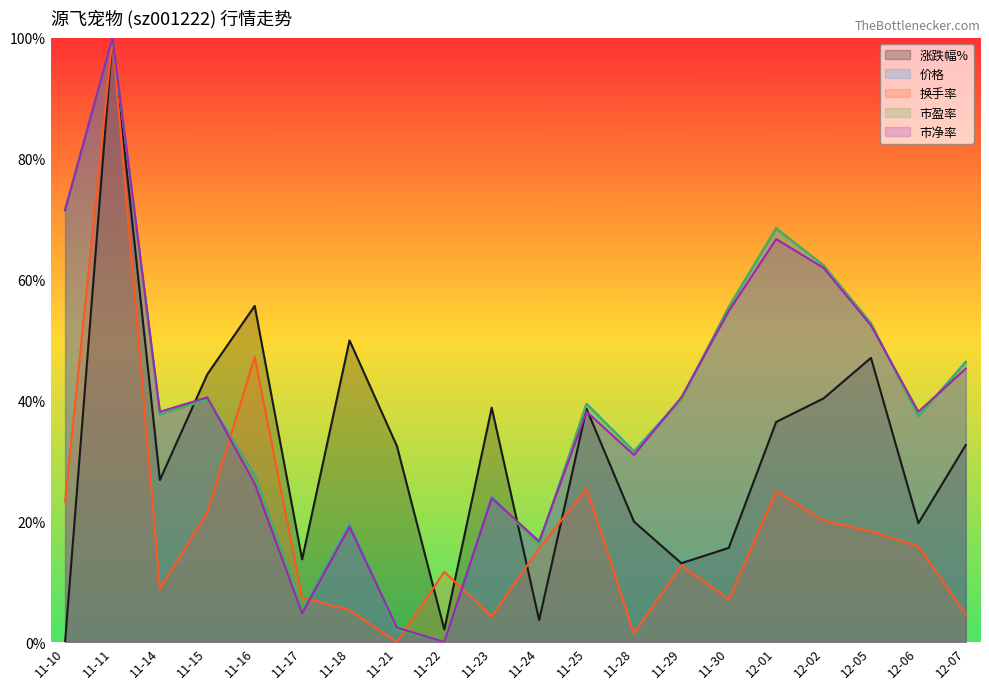

What is the average value of the 价格 series?

0.4